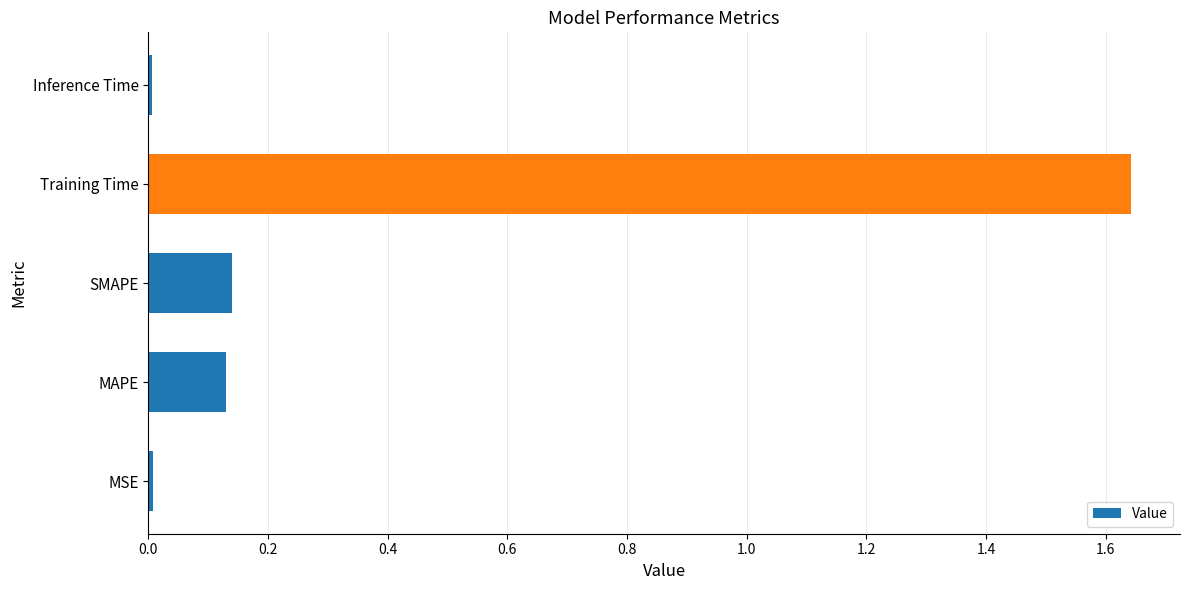

Which label corresponds to the largest value in the chart?

Training Time